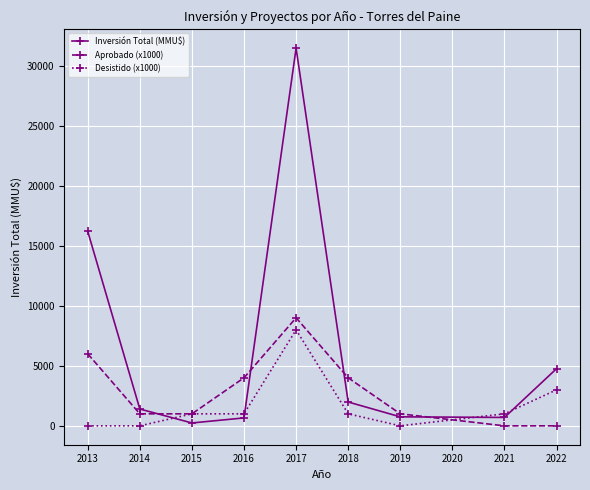

Which series has the largest total across all categories?

Inversión Total (MMU$)